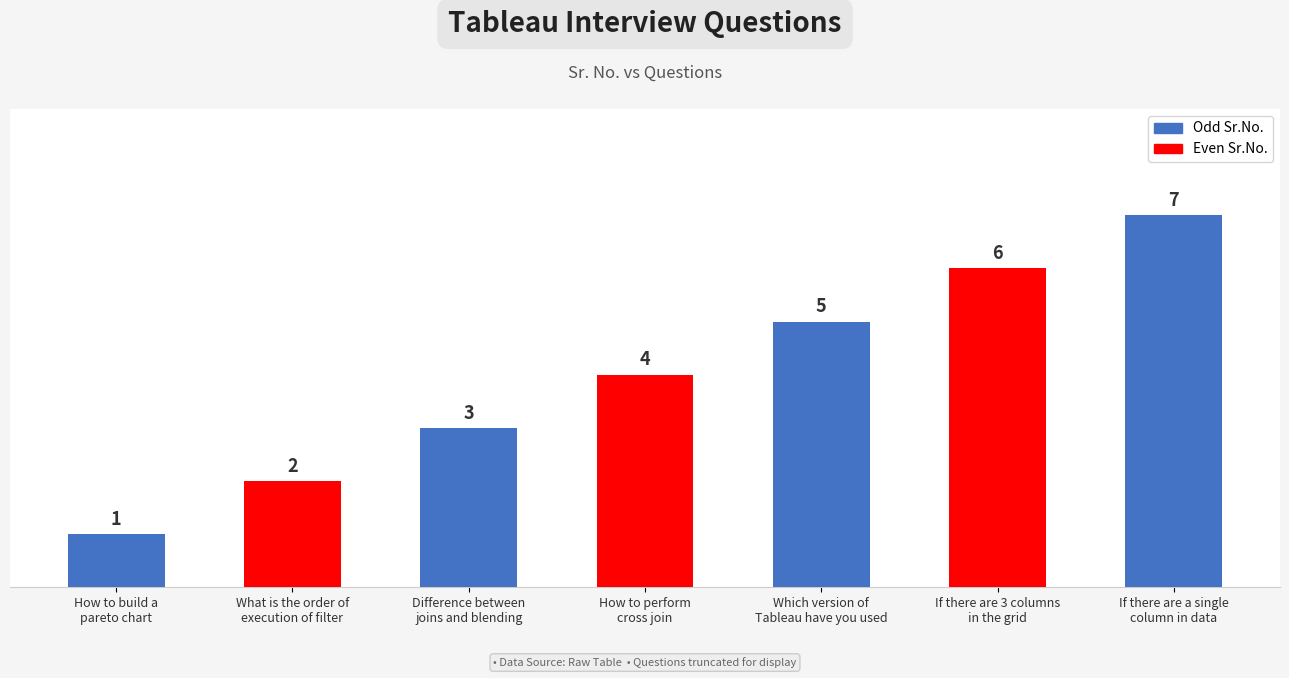

What is the value of the 7th bar from the left?

7